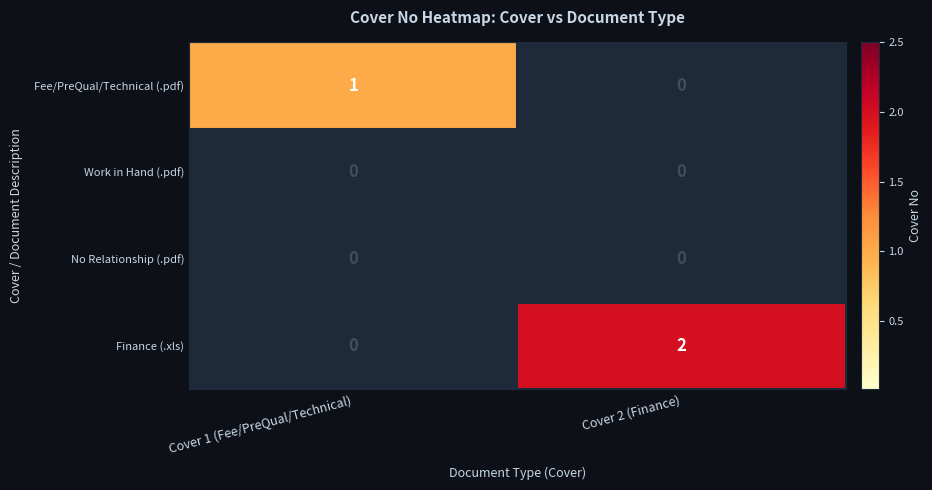

Which category has the highest value across all series?

Cover 2 (Finance)